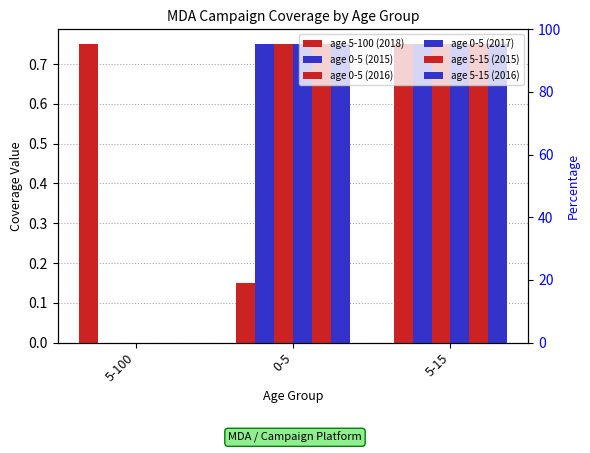

The value of age 0-5 (2017) at 0-5 is 0.3. True or false?

False